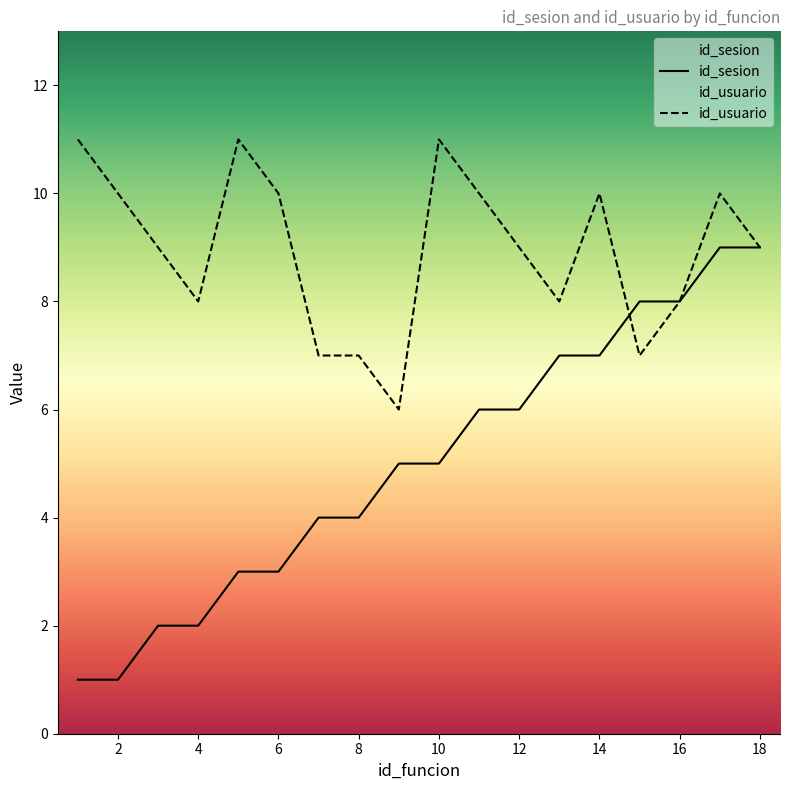

How many distinct data groups are displayed?

2